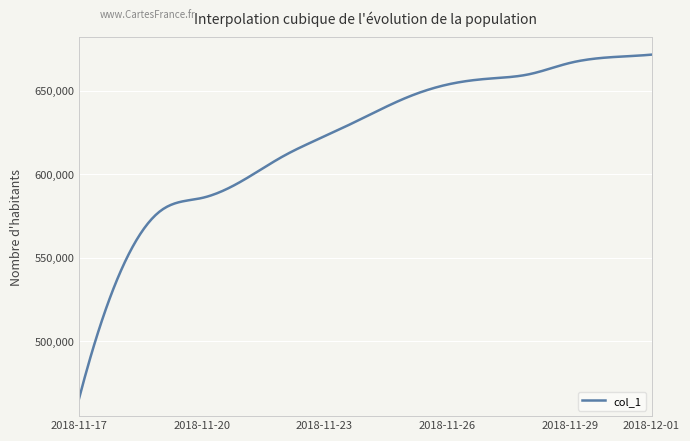

What is the greatest value displayed?

671604.0